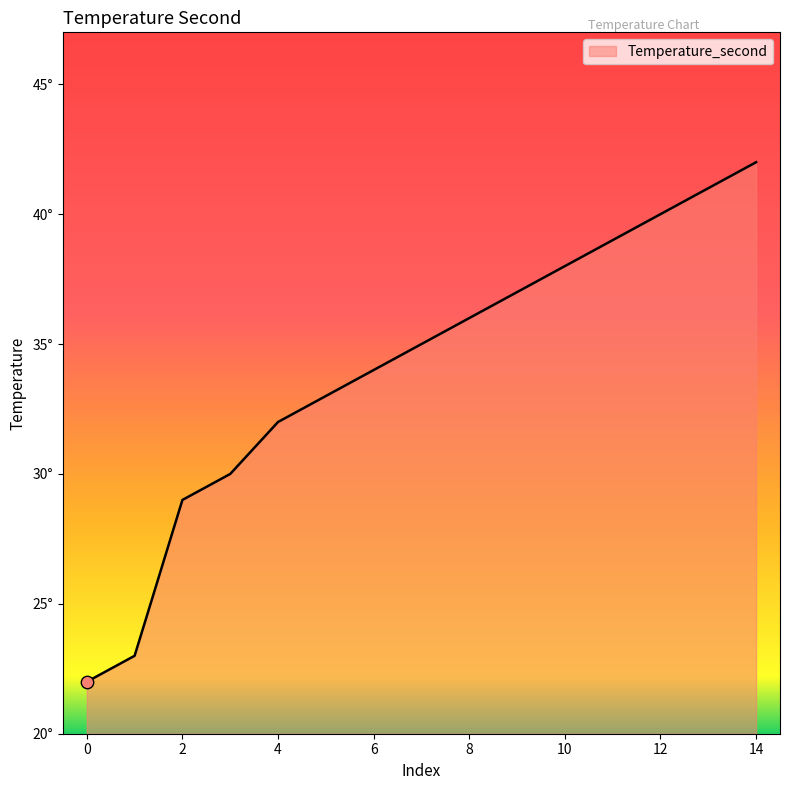

Is this an area chart (filled region under the line)?

Yes